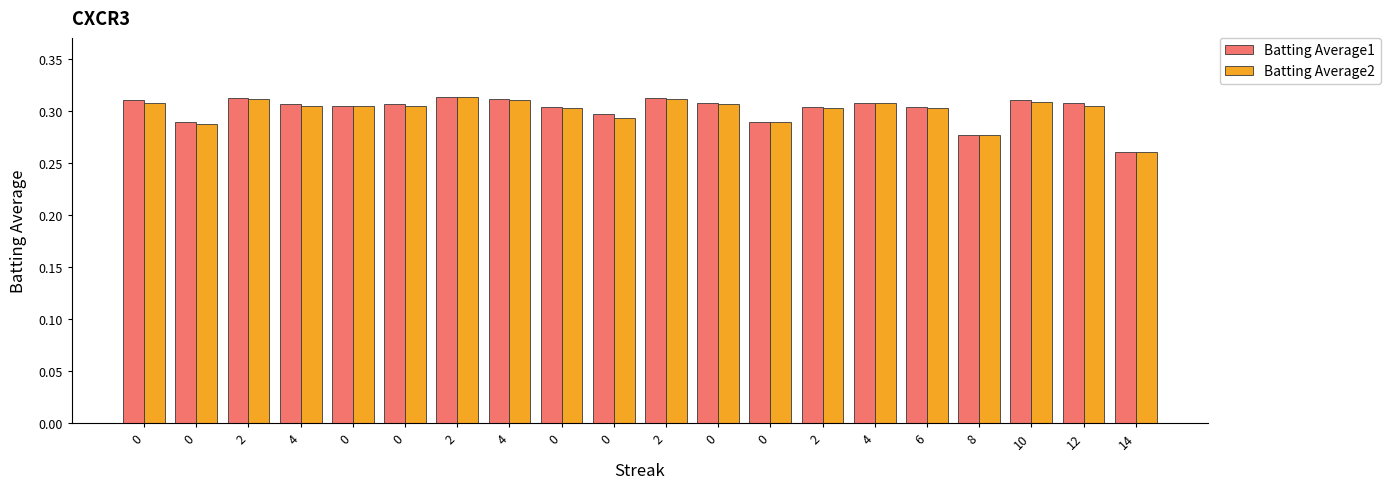

How many categories are shown in the chart?

20